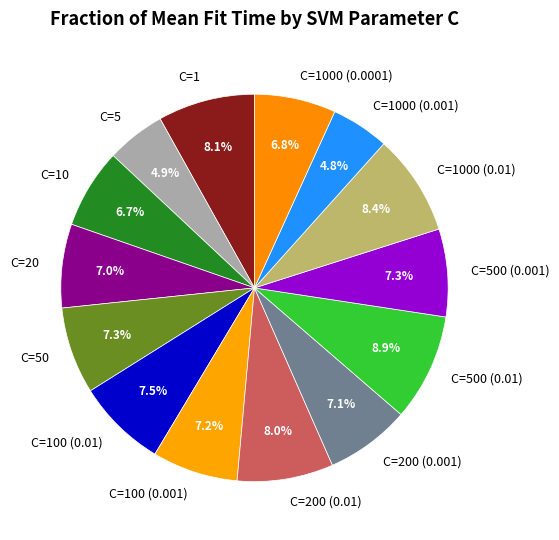

Is it true that C=200 (0.01) is 8% of the pie?

True